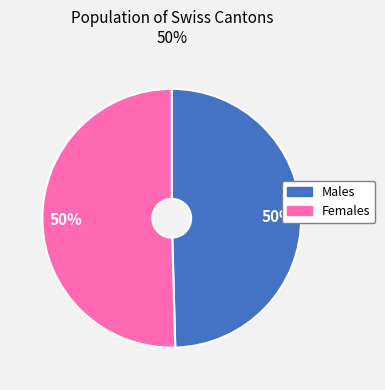

To the nearest percent, what is the average slice percentage?

50%